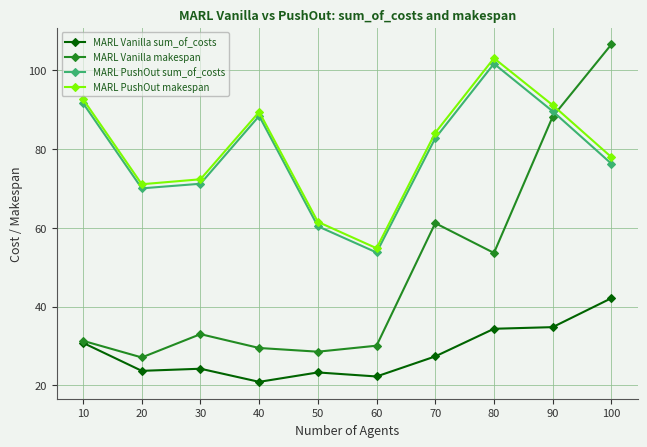

Rank the series at 40 from lowest to highest value.

MARL Vanilla sum_of_costs, MARL Vanilla makespan, MARL PushOut sum_of_costs, MARL PushOut makespan